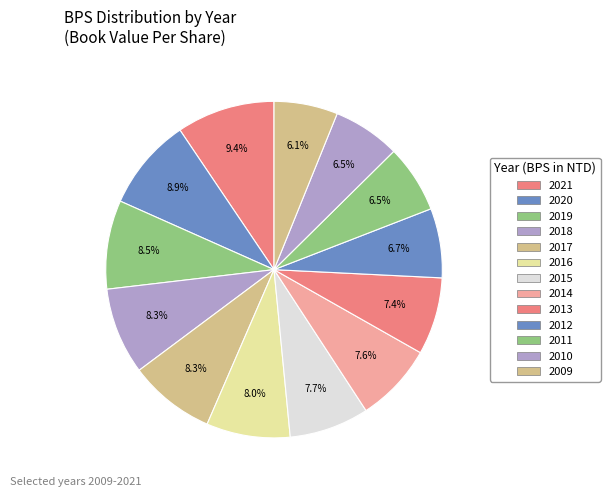

True or false: 2020 accounts for 3% of the total.

False